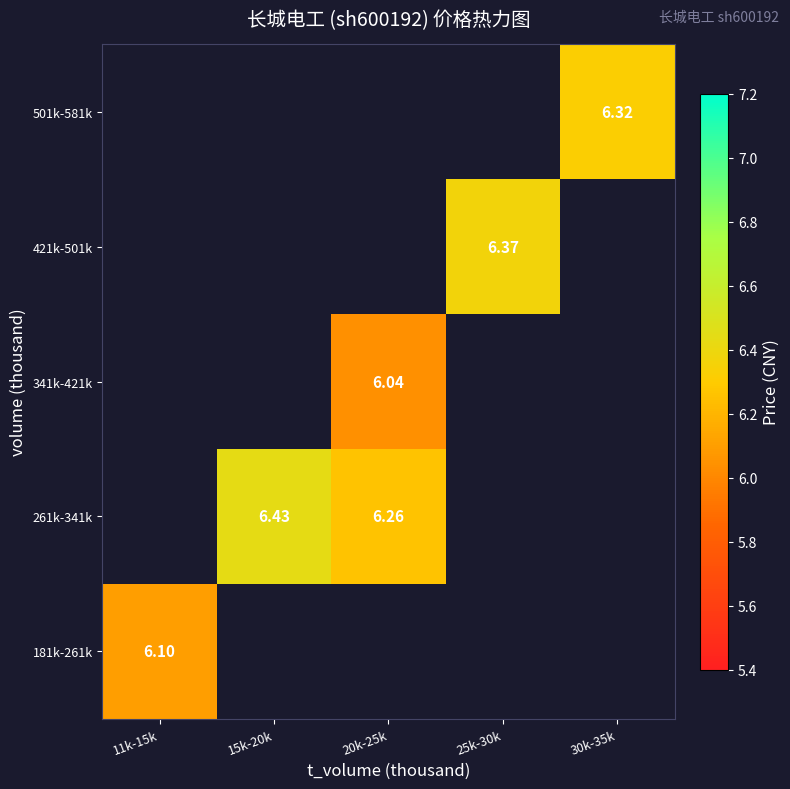

Which category has the highest value across all series?

15k-20k